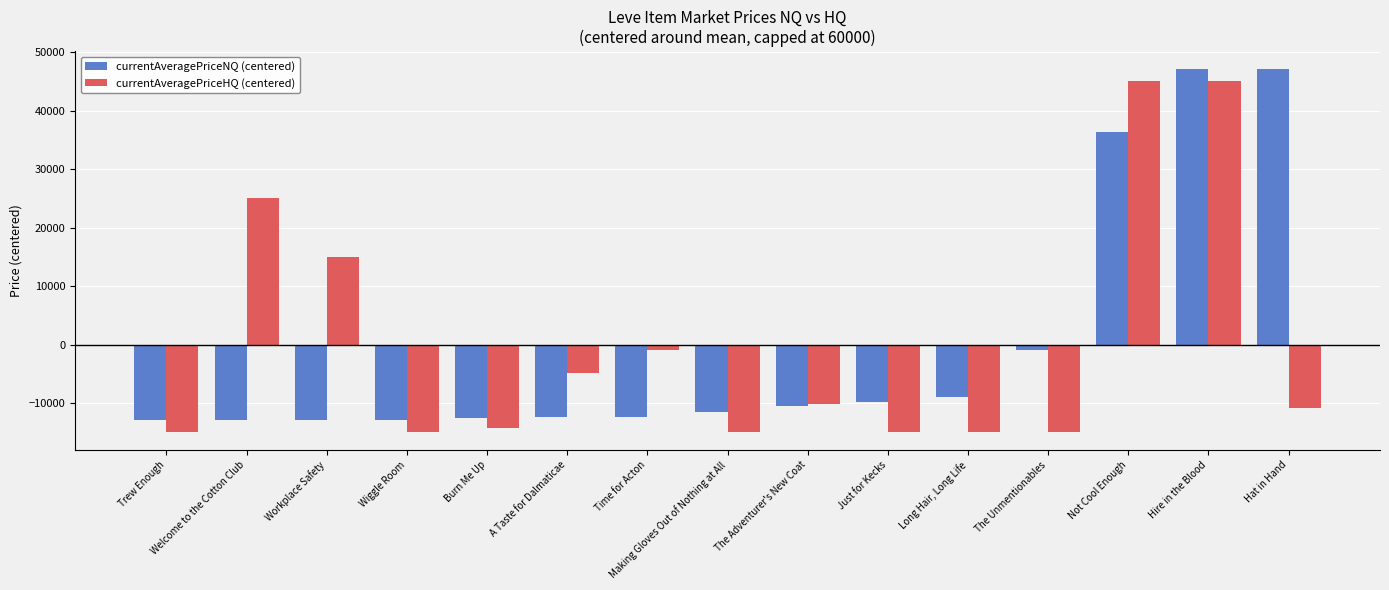

What is the minimum value shown in the chart?

-14881.7